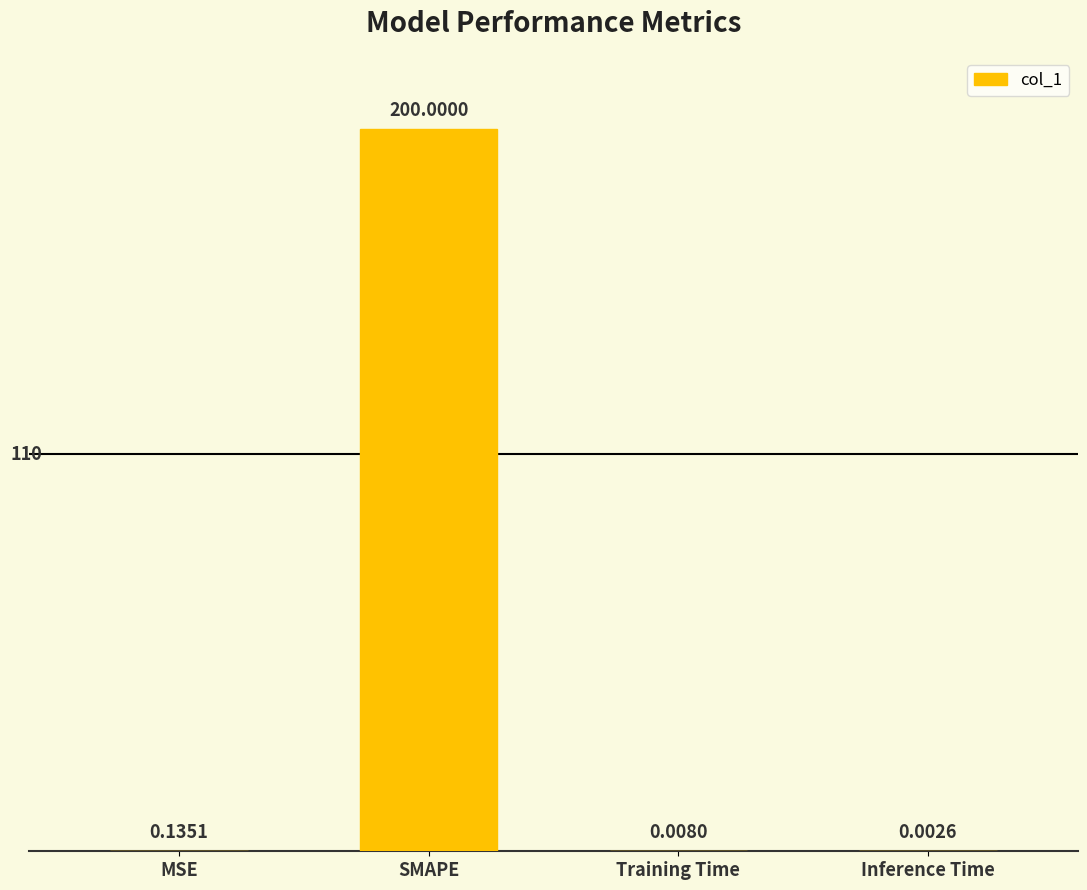

Which category has the highest value across all series?

SMAPE